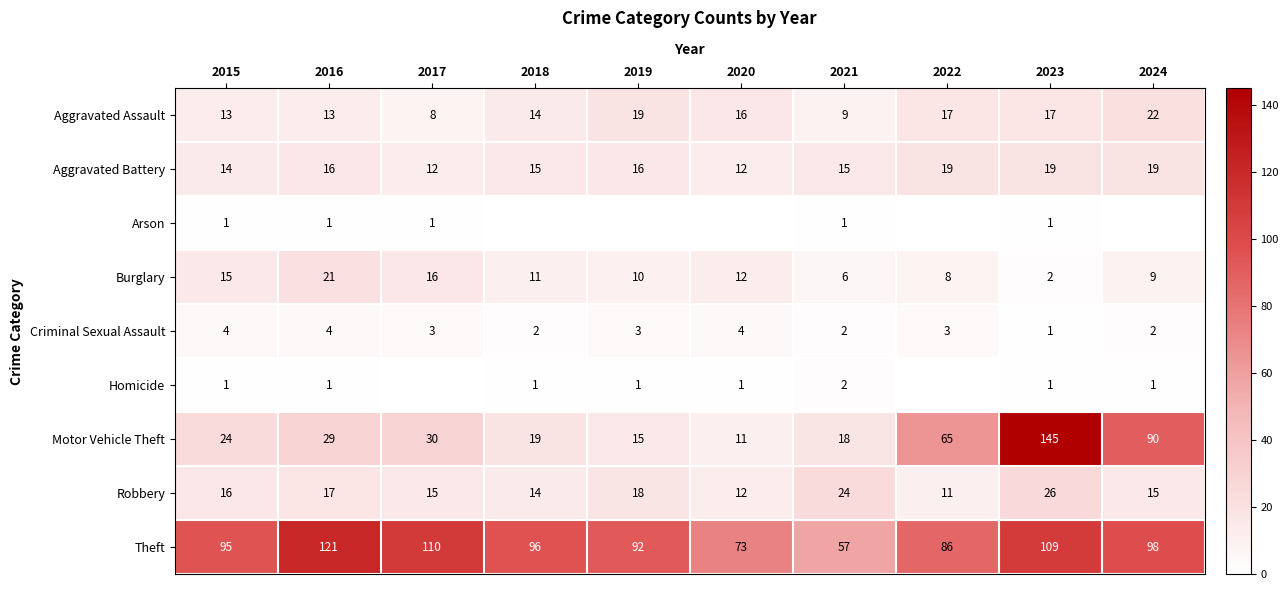

Rank the categories by Theft value from lowest to highest.

2021, 2020, 2022, 2019, 2015, 2018, 2024, 2023, 2017, 2016